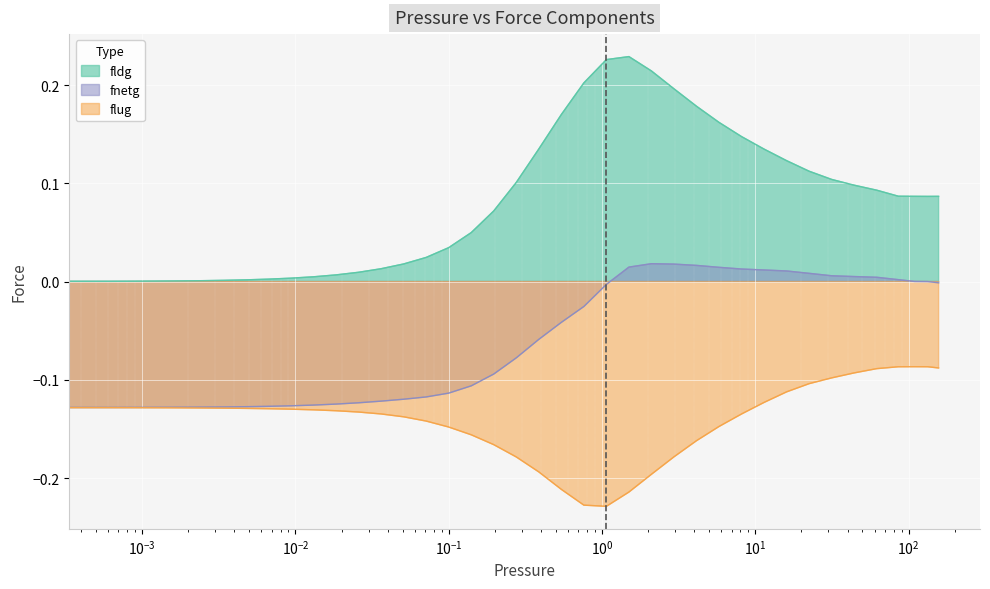

What is the total value across all series at 0.0093589?

-0.3